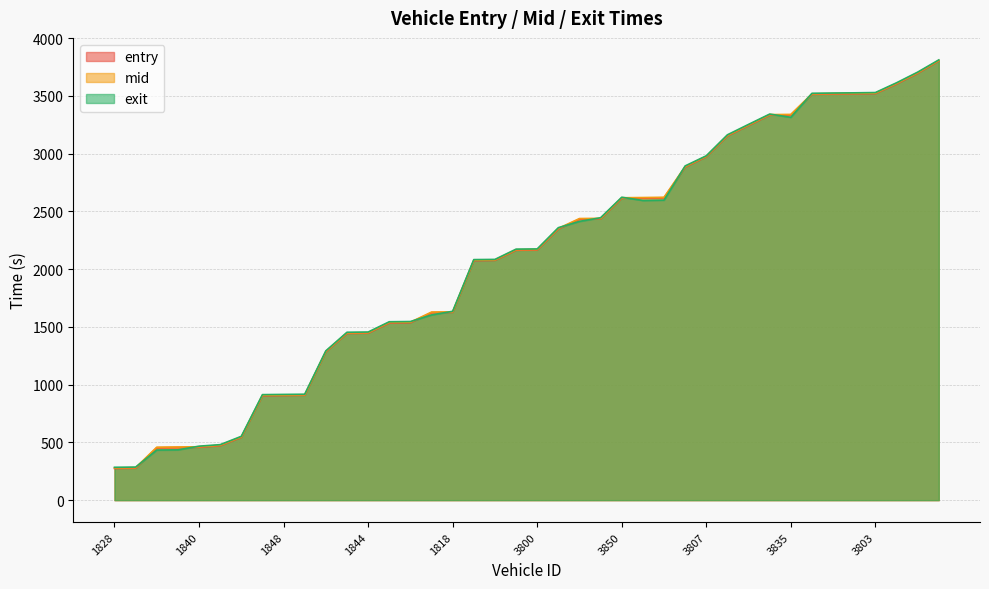

What is the highest value of the entry series?

3803.3